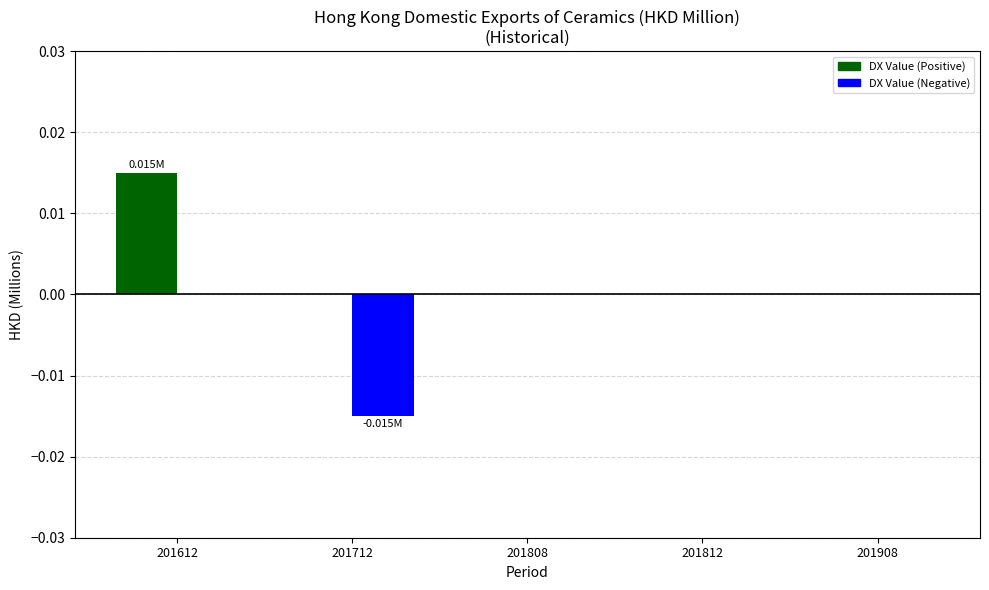

Which series has the largest total across all categories?

DX Value (Positive)